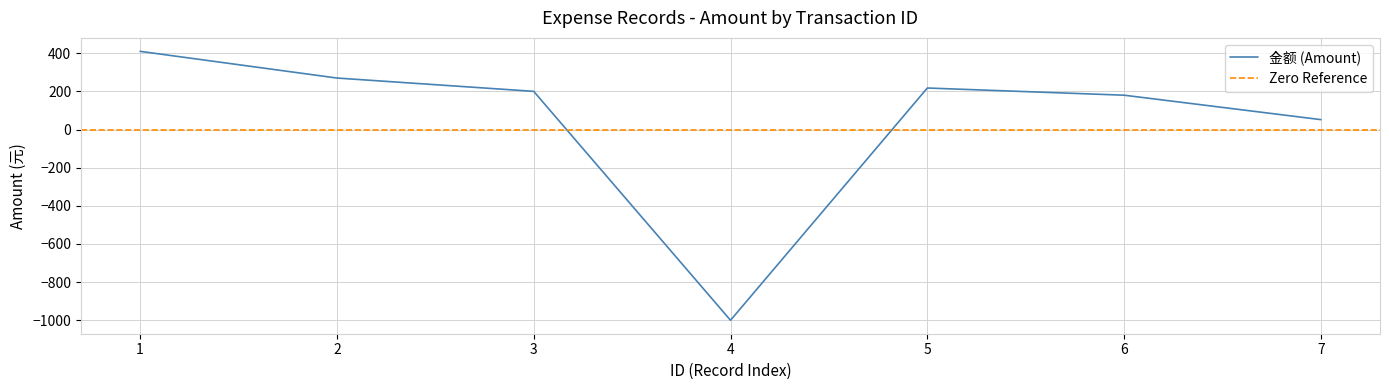

Count the number of values greater than 200.

4